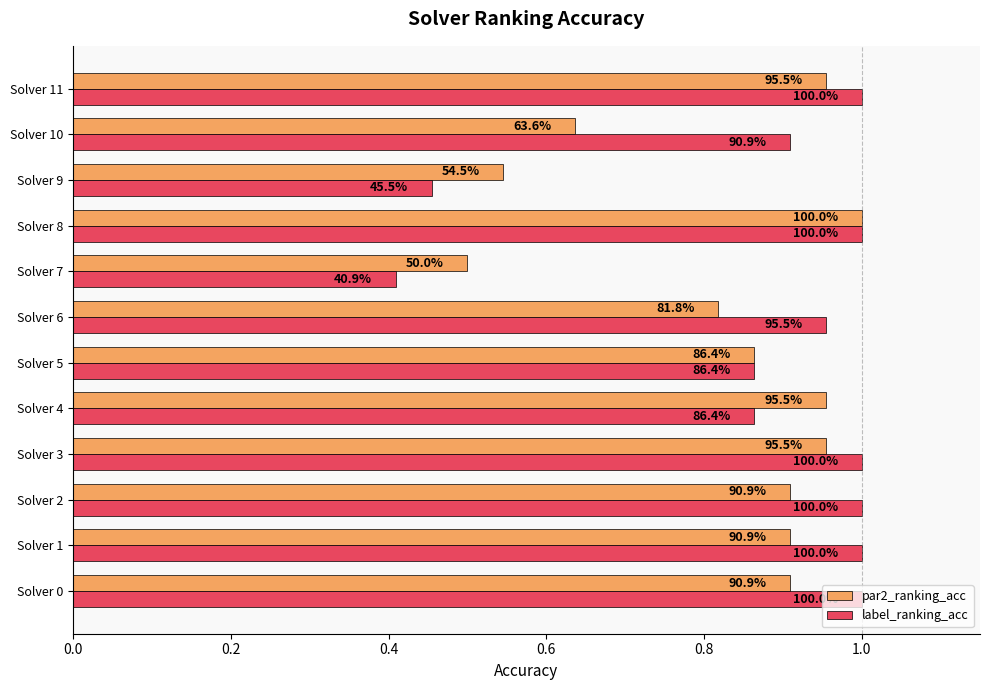

At which label does par2_ranking_acc reach its minimum?

Solver 7